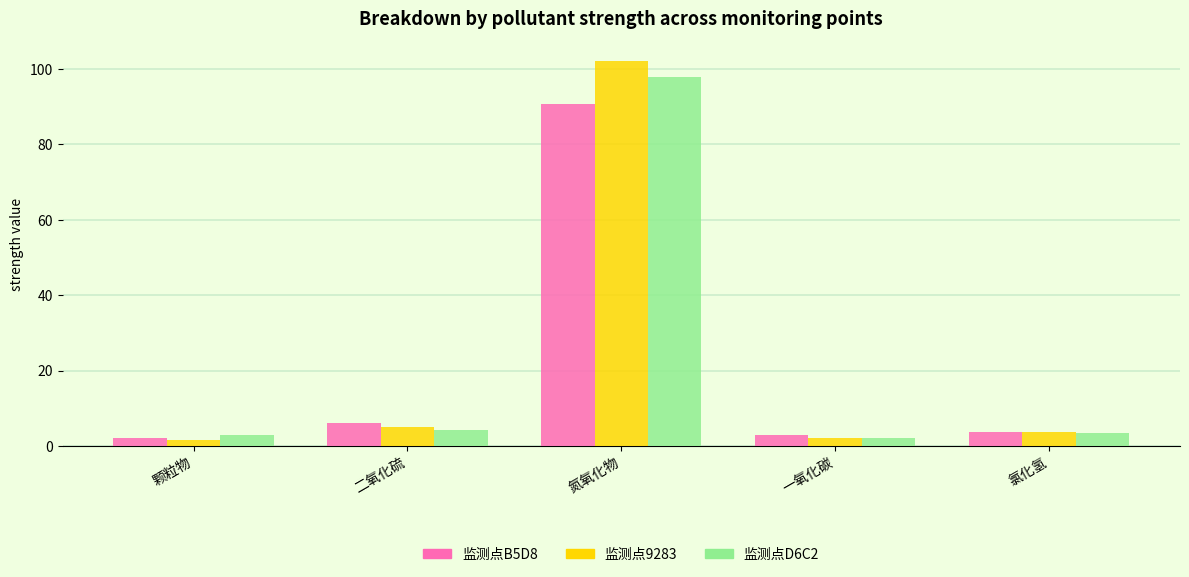

What is the sum of the 监测点D6C2 values at 颗粒物 and 氮氧化物?

100.9